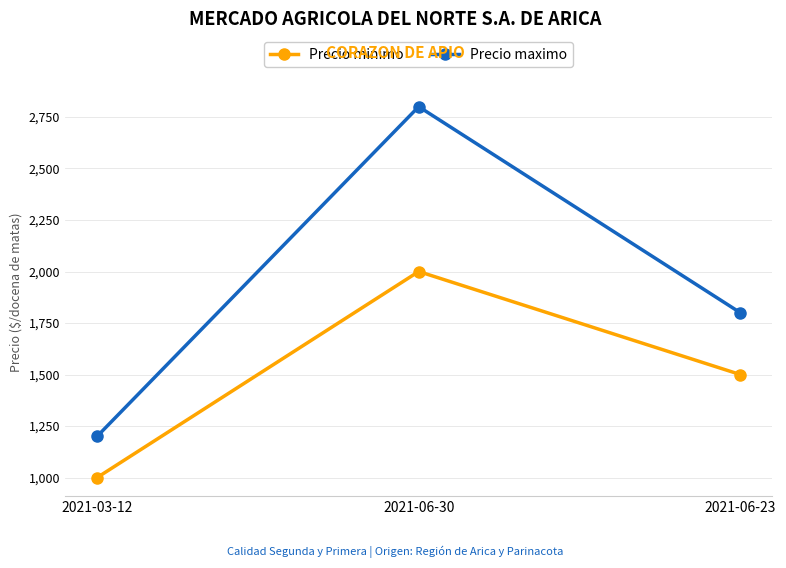

Is the value of Precio minimo at 2021-06-30 greater than the value of Precio maximo at 2021-06-30?

No